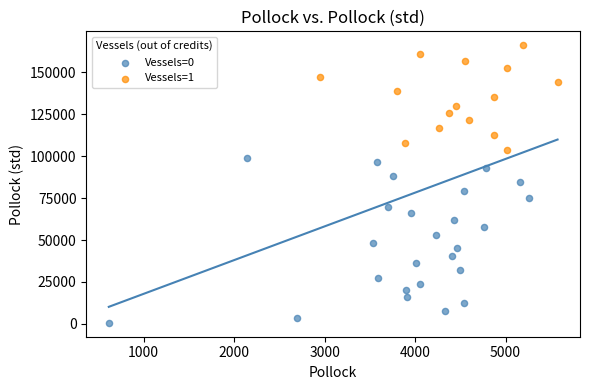

Which series has the widest spread of Y values?

Vessels=0